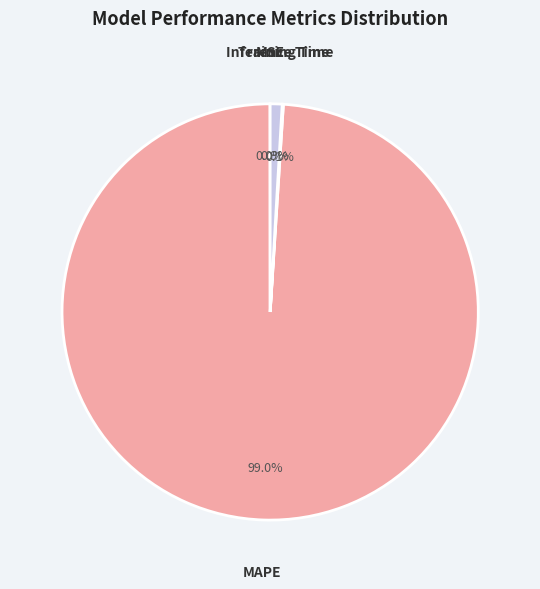

Is there any slice that represents more than half of the pie?

Yes